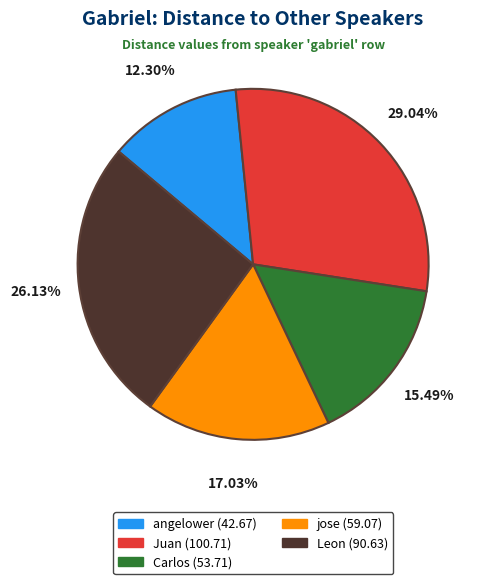

What is the ratio of the value at angelower to the value at Juan?

0.4